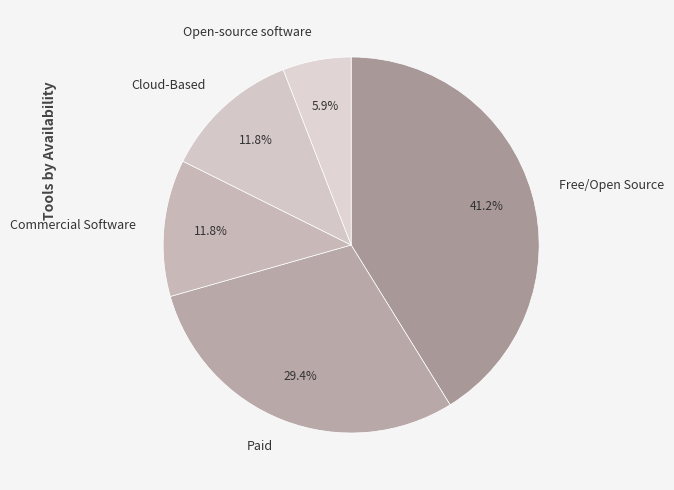

Which slice is the smallest?

Open-source software